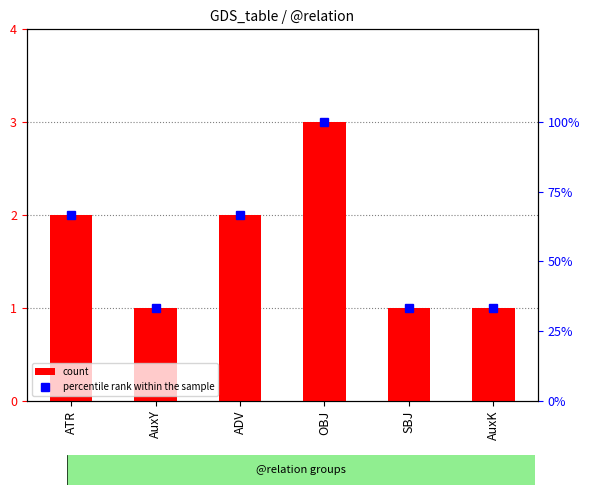

Reading left to right, transcribe all the data shown in this chart.

count: ATR=2.0	AuxY=1.0	ADV=2.0	OBJ=3.0	SBJ=1.0	AuxK=1.0
percentile rank within the sample: ATR=66.7	AuxY=33.3	ADV=66.7	OBJ=100.0	SBJ=33.3	AuxK=33.3